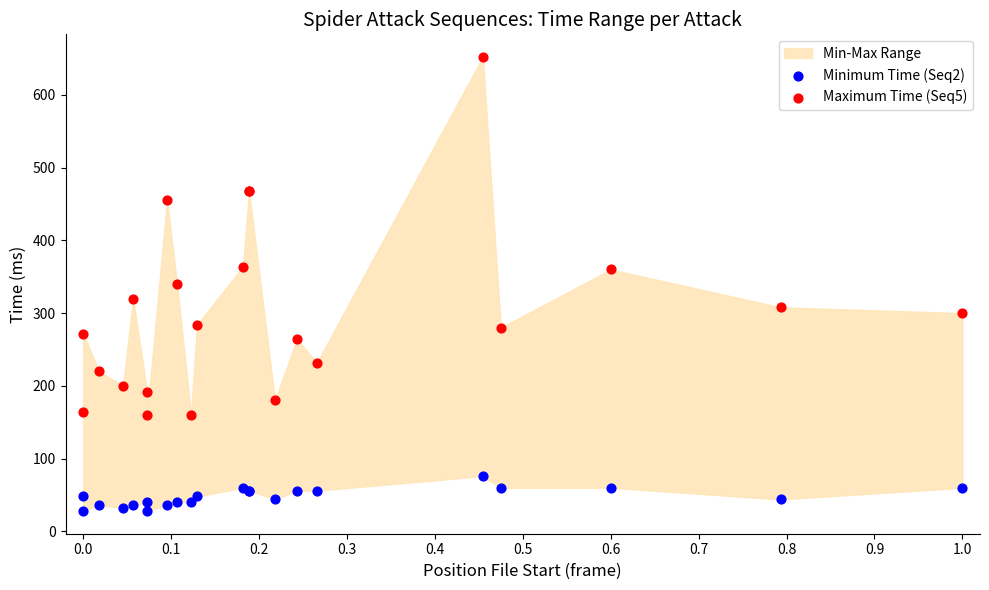

Which series reaches the minimum Y coordinate?

Minimum Time (Seq2)